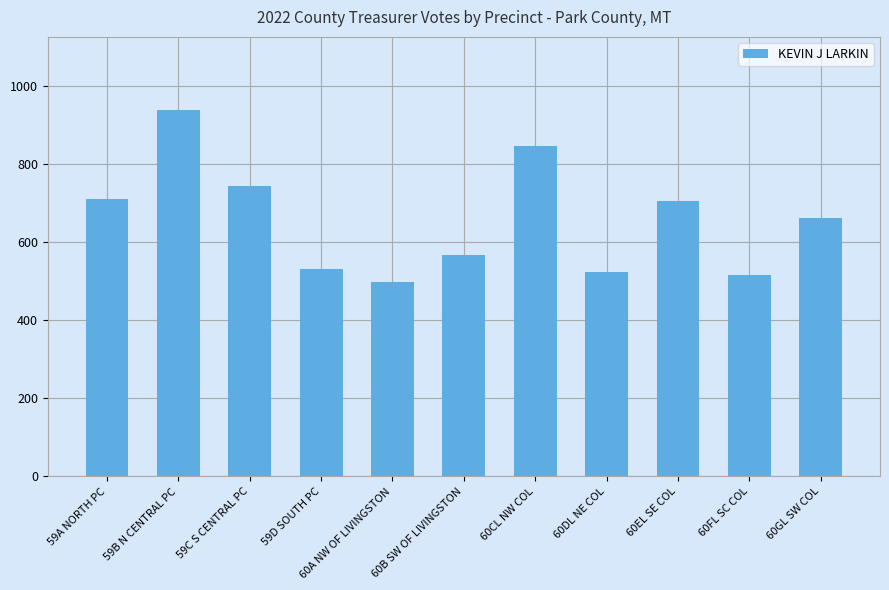

Reading left to right, what are all the values shown in this chart?

59A NORTH PC=710	59B N CENTRAL PC=938	59C S CENTRAL PC=745	59D SOUTH PC=531	60A NW OF LIVINGSTON=498	60B SW OF LIVINGSTON=567	60CL NW COL=847	60DL NE COL=523	60EL SE COL=705	60FL SC COL=517	60GL SW COL=661